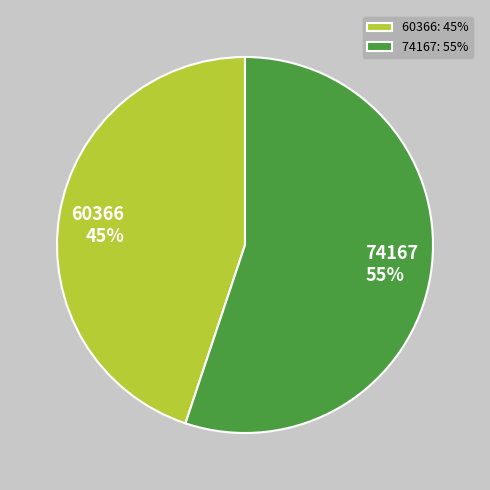

Which slice represents more than half of the pie?

74167